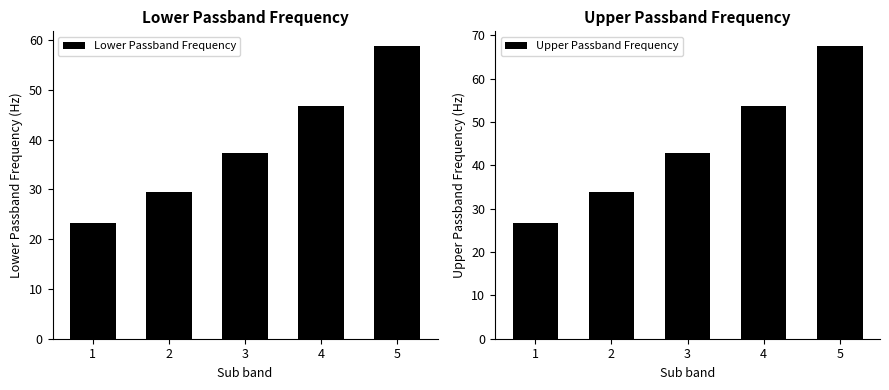

How many values in the Upper Passband Frequency series are below 42?

2